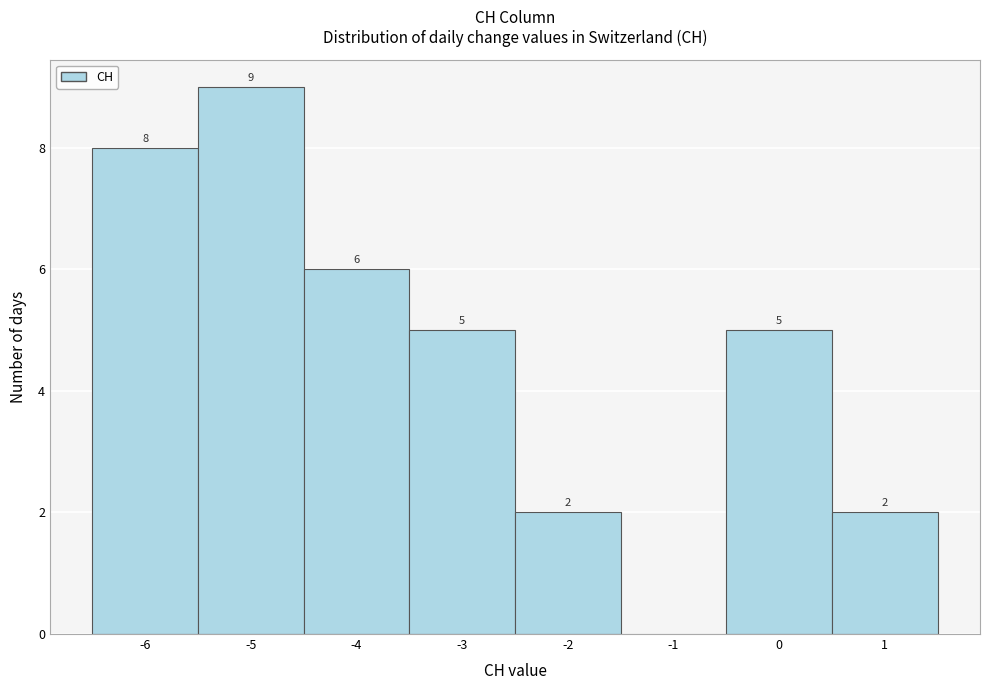

Which range on the x-axis has the tallest bar?

-5.5 to -4.5